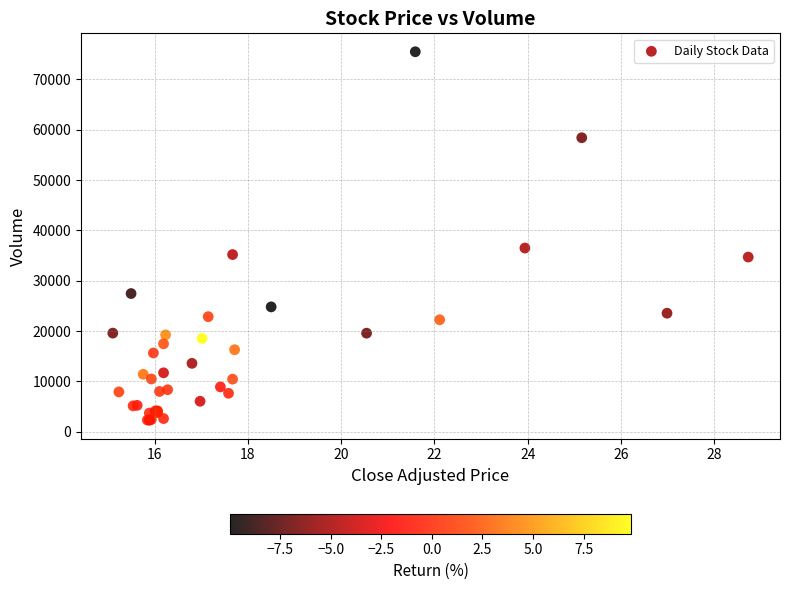

What Y value in the scatter plot is closest to 38890?

36496